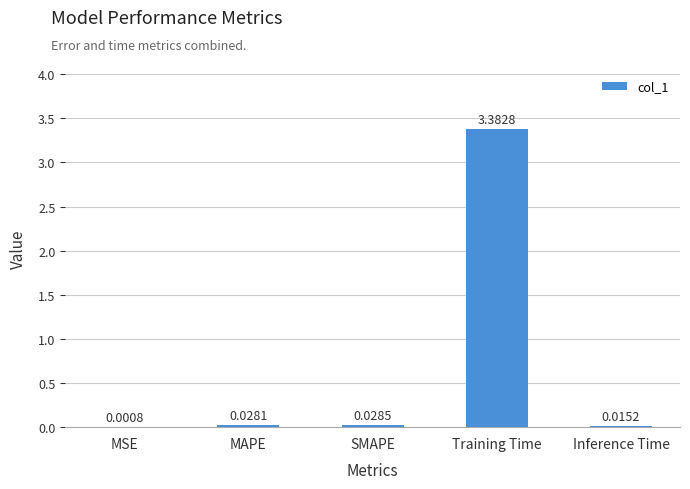

Where is the data nearest to the value 1?

SMAPE